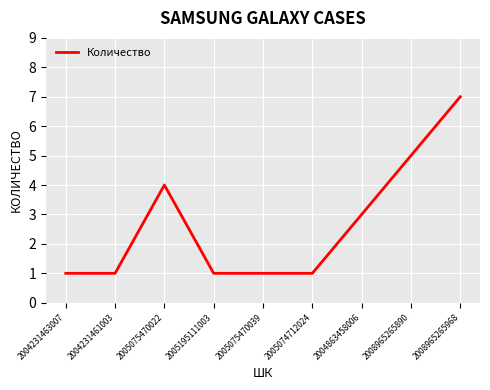

At which label is the value closest to 4?

2005075470022